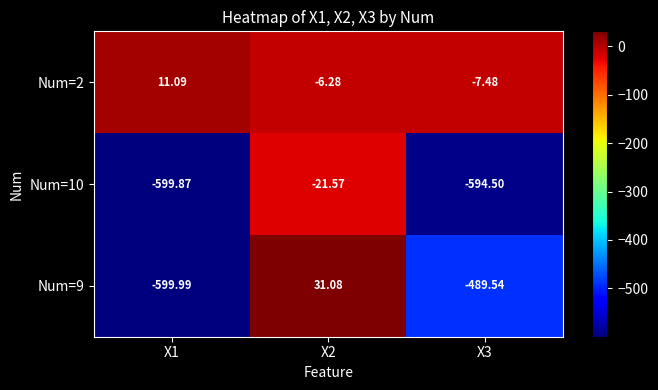

Is the value of Num=10 at X2 greater than the value of Num=2 at X3?

No